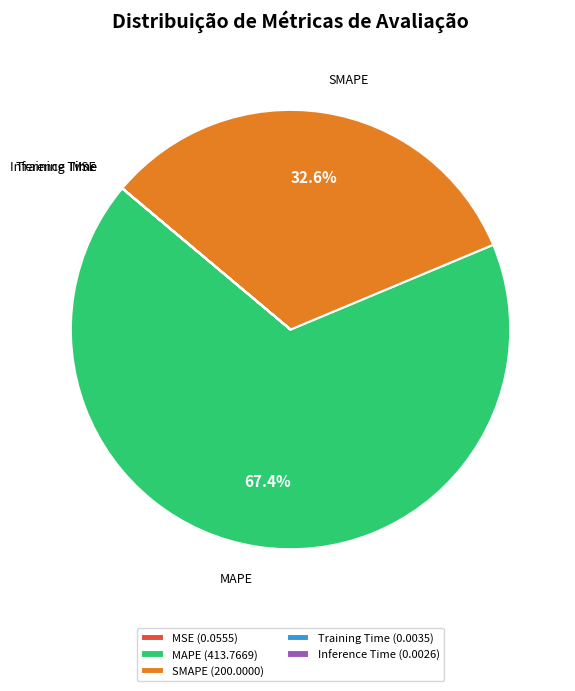

What portion of the pie excludes MAPE?

32.6%